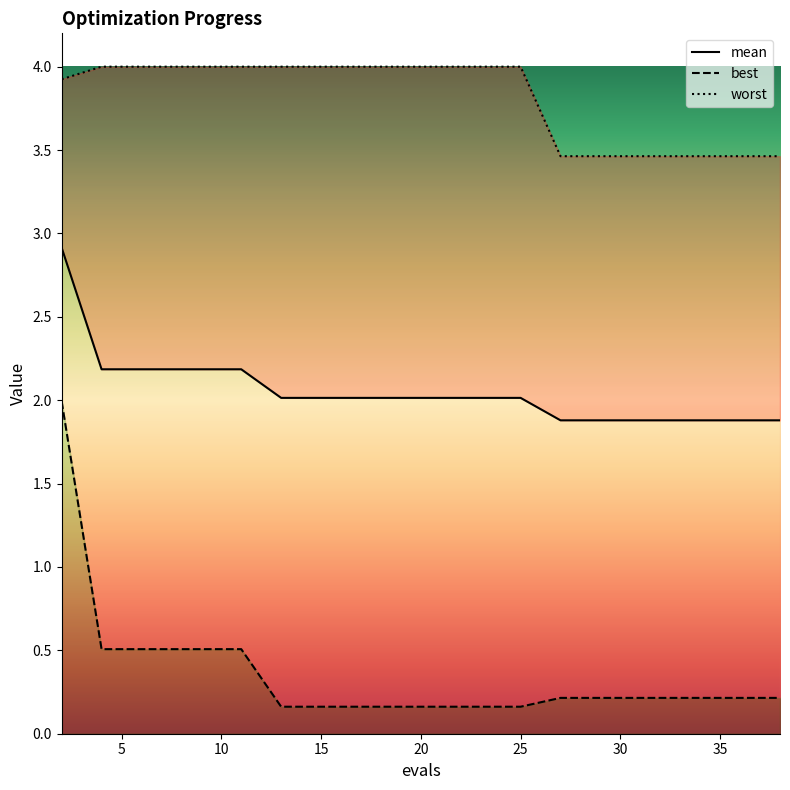

True or false: best has more than 2 interior local peaks.

False